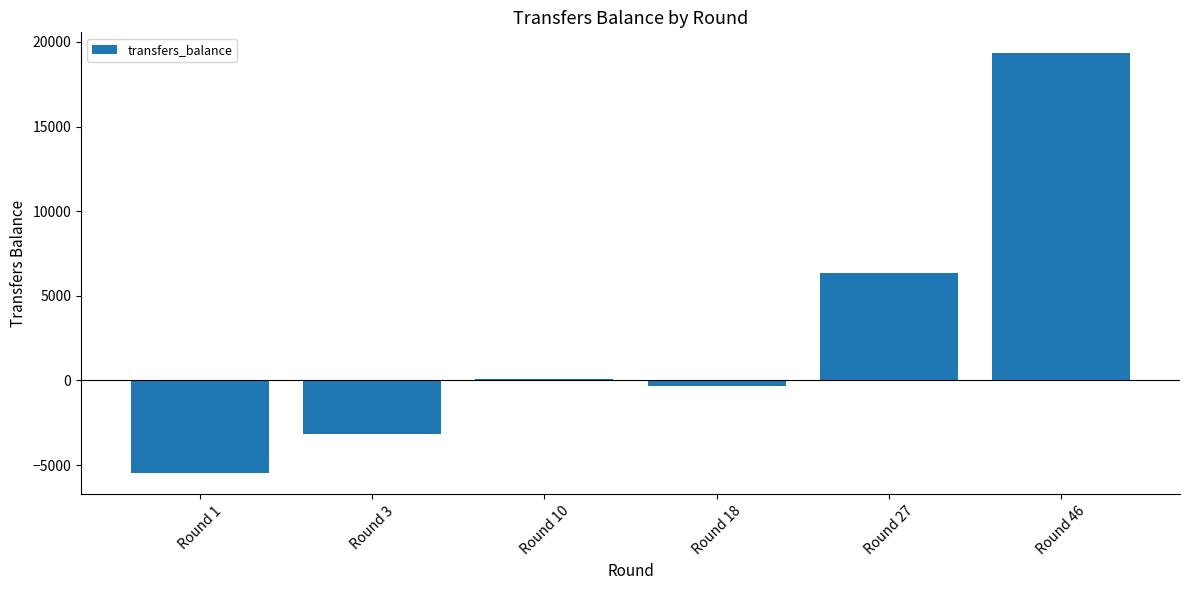

At which label is the value closest to 6917?

Round 27